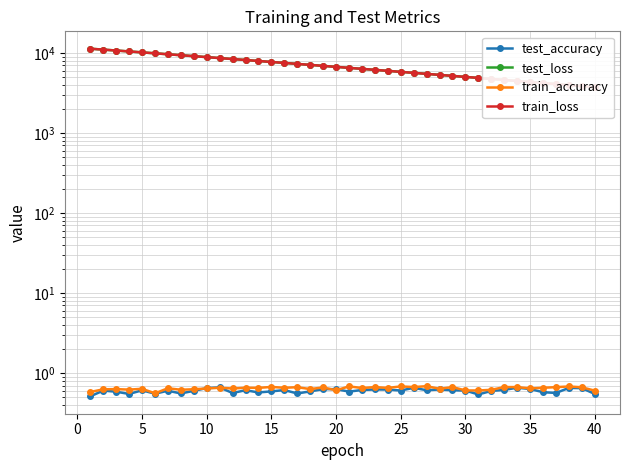

Reading left to right, transcribe all the data shown in this chart.

test_accuracy: 0.5	0.6	0.6	0.5	0.6	0.6	0.6	0.6	0.6	0.7	0.7	0.6	0.6	0.6	0.6	0.6	0.6	0.6	0.6	0.6	0.6	0.6	0.6	0.6	0.6	0.7	0.6	0.6	0.6	0.6	0.5	0.6	0.6	0.7	0.6	0.6	0.6	0.7	0.6	0.5
test_loss: 11316.8	11027.3	10742.7	10462.6	10184.2	9913.7	9647.0	9389.3	9134.7	8886.2	8644.3	8408.8	8177.8	7952.5	7732.4	7517.9	7308.9	7105.6	6906.0	6712.4	6523.4	6339.8	6159.8	5985.0	5815.0	5649.0	5487.6	5330.3	5177.5	5028.4	4885.1	4742.3	4605.0	4471.3	4341.6	4215.1	4092.1	3971.7	3855.3	3743.1
train_accuracy: 0.6	0.6	0.6	0.6	0.6	0.6	0.6	0.6	0.6	0.6	0.7	0.6	0.7	0.7	0.7	0.7	0.7	0.6	0.7	0.6	0.7	0.7	0.7	0.7	0.7	0.7	0.7	0.6	0.7	0.6	0.6	0.6	0.7	0.7	0.6	0.7	0.7	0.7	0.7	0.6
train_loss: 11313.9	11027.4	10742.8	10461.6	10184.2	9913.8	9646.7	9388.4	9134.5	8886.3	8644.1	8408.1	8177.4	7952.0	7732.0	7517.8	7308.7	7105.3	6905.9	6712.5	6523.1	6339.5	6159.7	5984.9	5814.7	5649.0	5487.5	5330.3	5177.3	5028.5	4884.4	4742.2	4604.8	4471.2	4341.6	4214.8	4091.8	3971.7	3855.3	3742.8